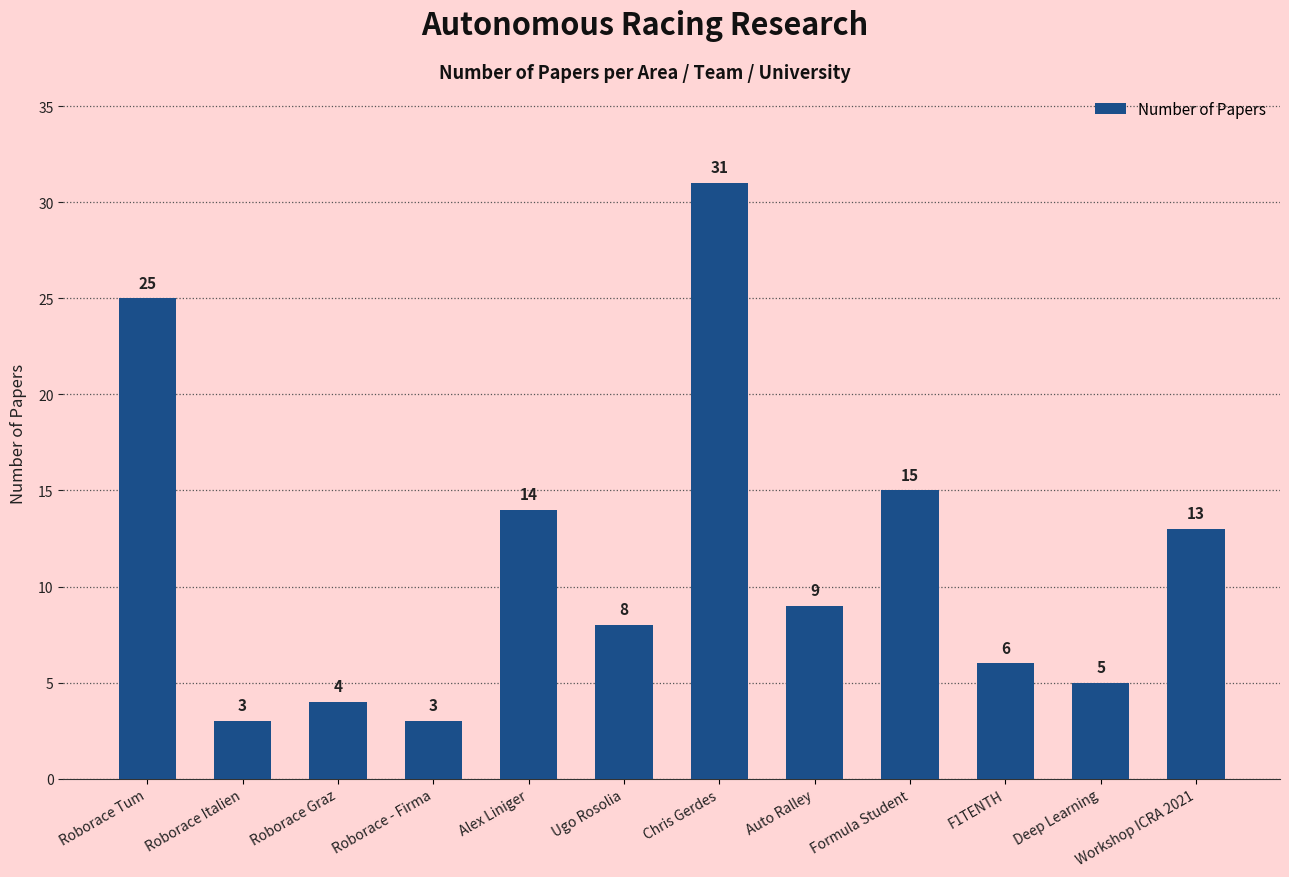

What is the average value?

11